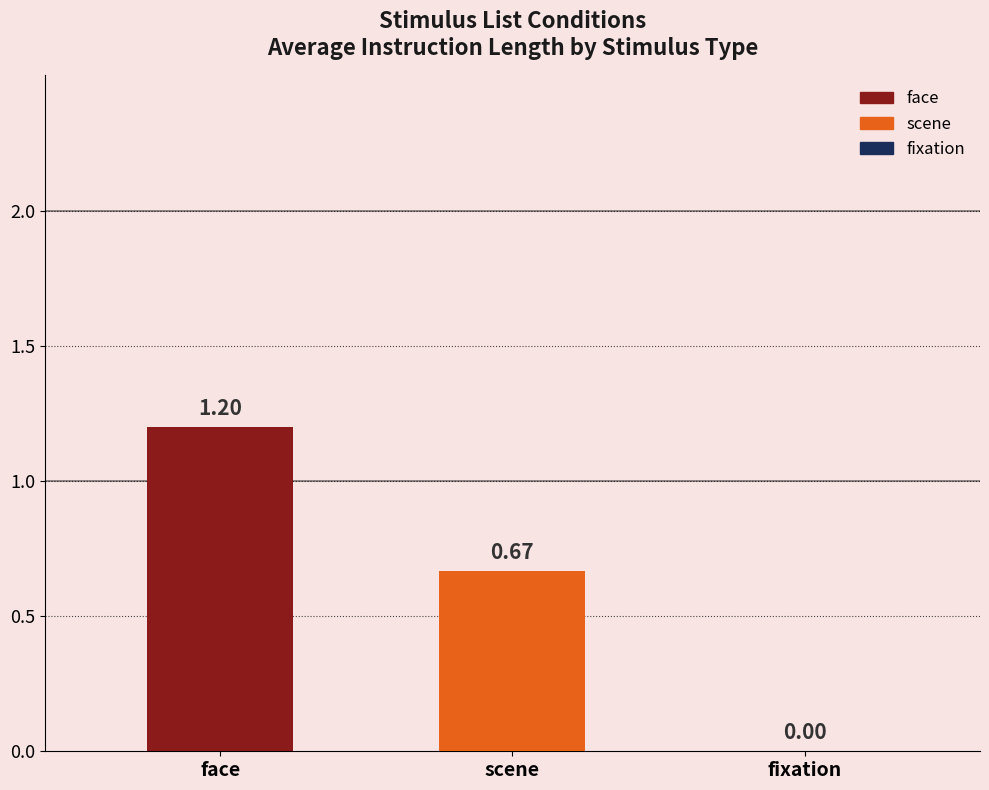

Which series has the largest range (max minus min)?

face